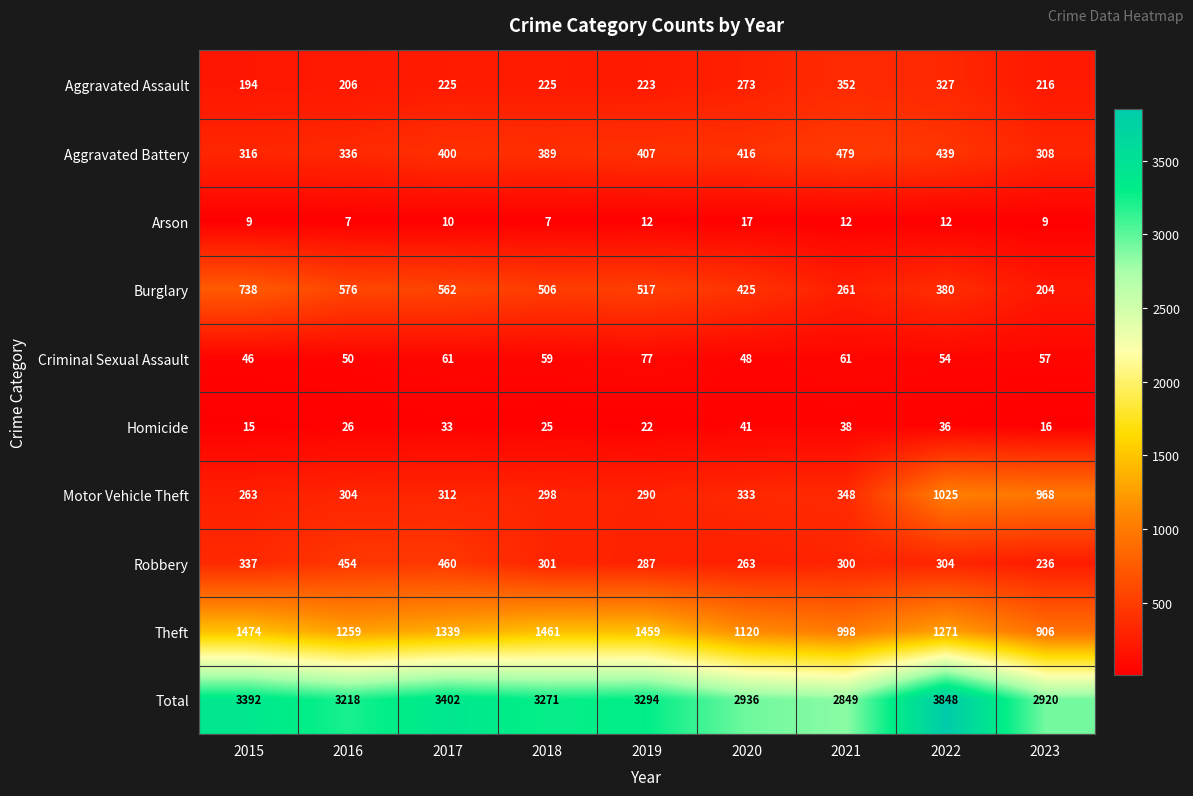

What is the difference between the highest and lowest values at 2023?

2911